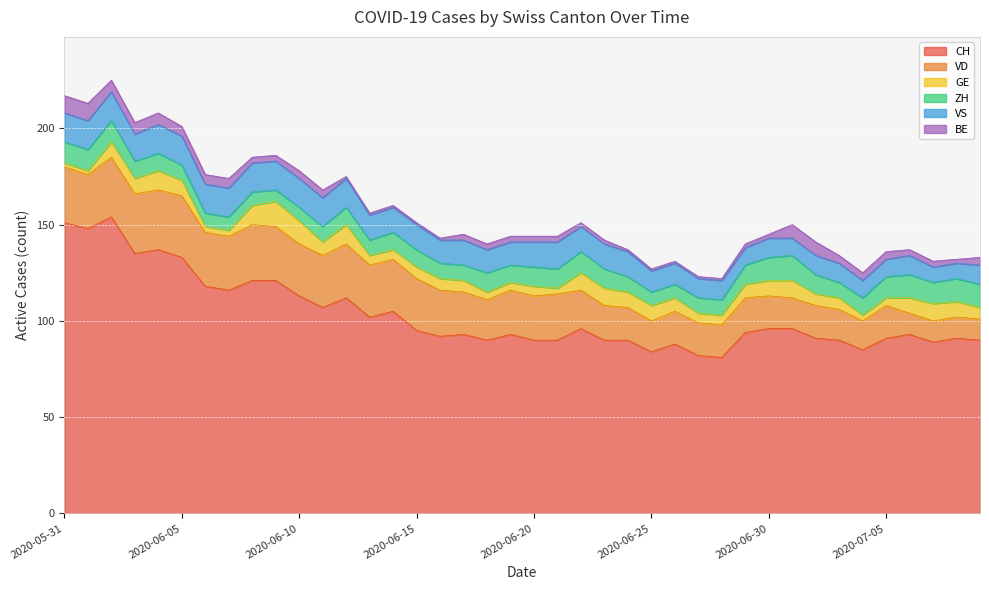

What is the sum of all BE values?

136